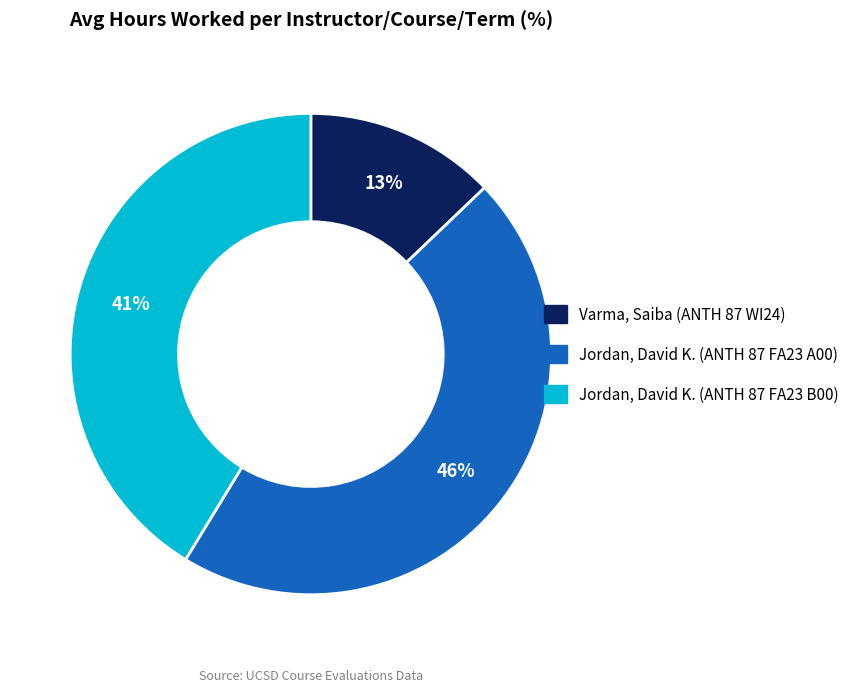

To the nearest percent, what is the average slice percentage?

33%